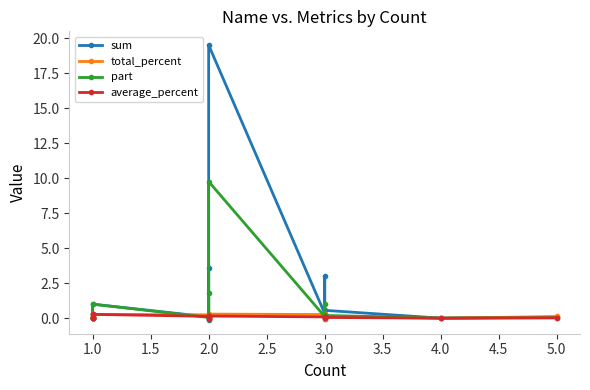

What are all the series names shown in the legend?

sum, total_percent, part, average_percent